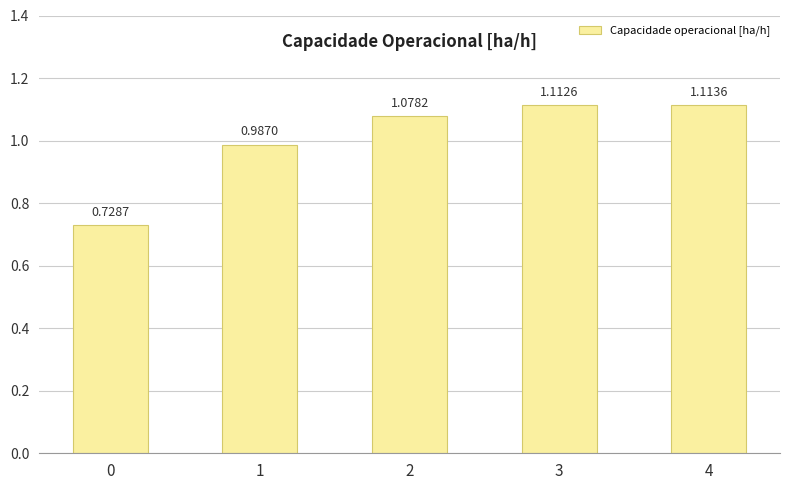

Between 0 and 4, which is larger?

4